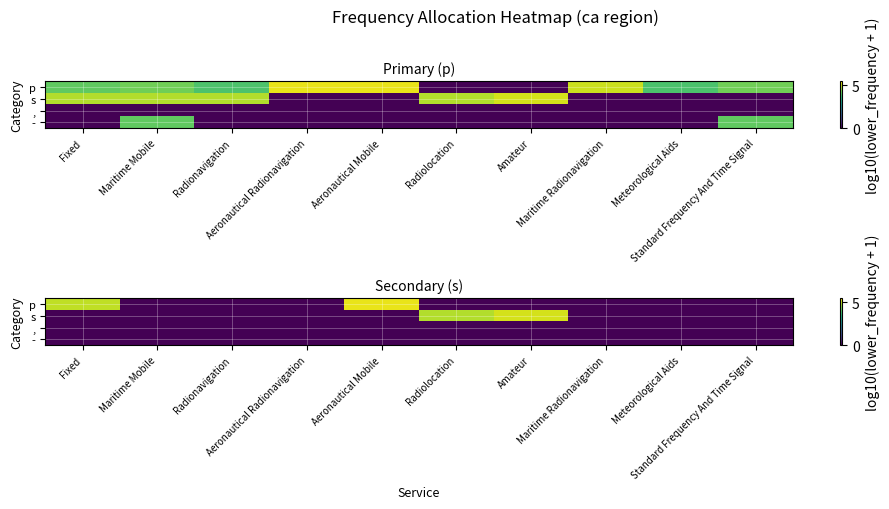

How many distinct data groups are displayed?

4